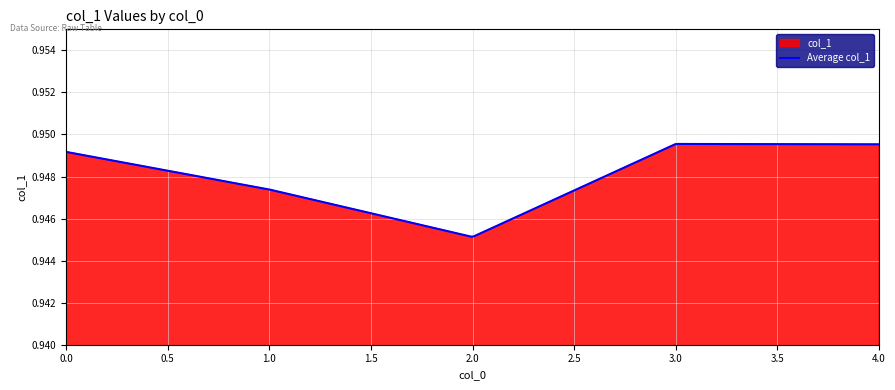

Count the values in the range 0 to 1.

5